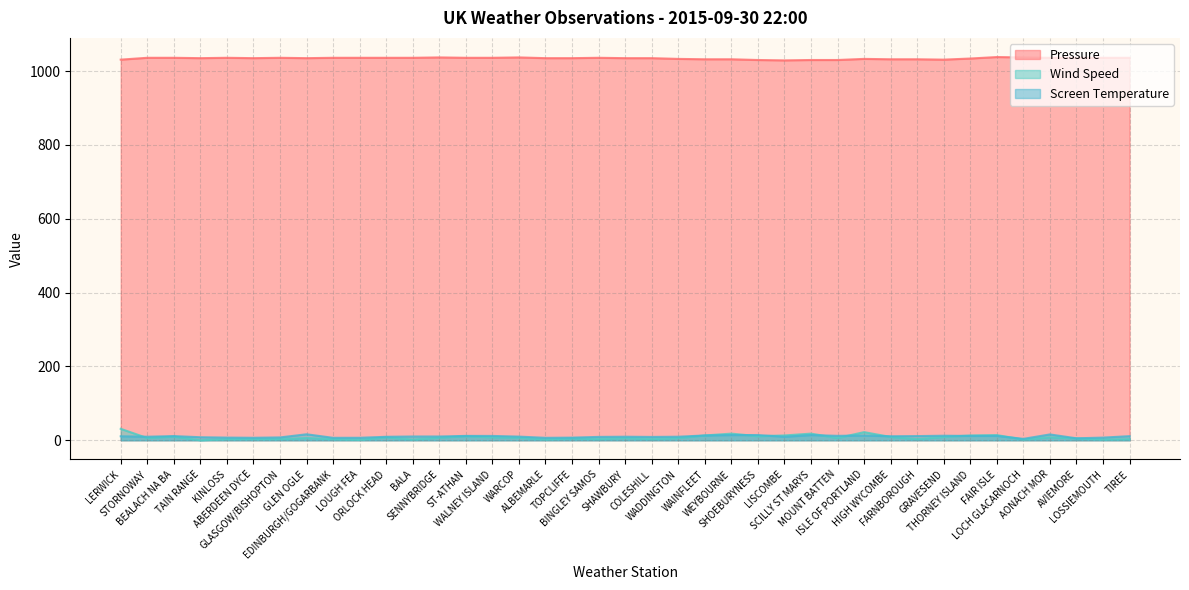

What position from the right is EDINBURGH/GOGARBANK?

31